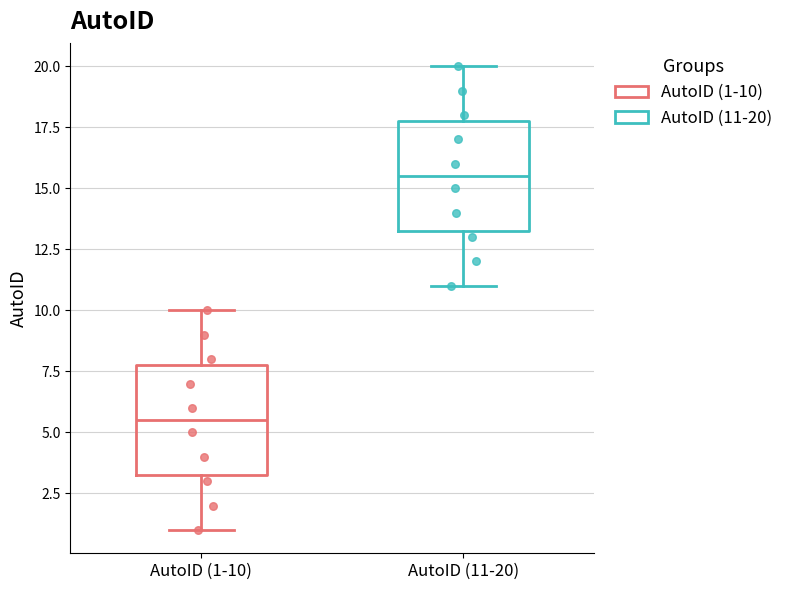

Where is the lower edge of the box for AutoID (11-20) on the y-axis? The values are not printed on the chart, so give them approximately, as read against the axis.

13.5